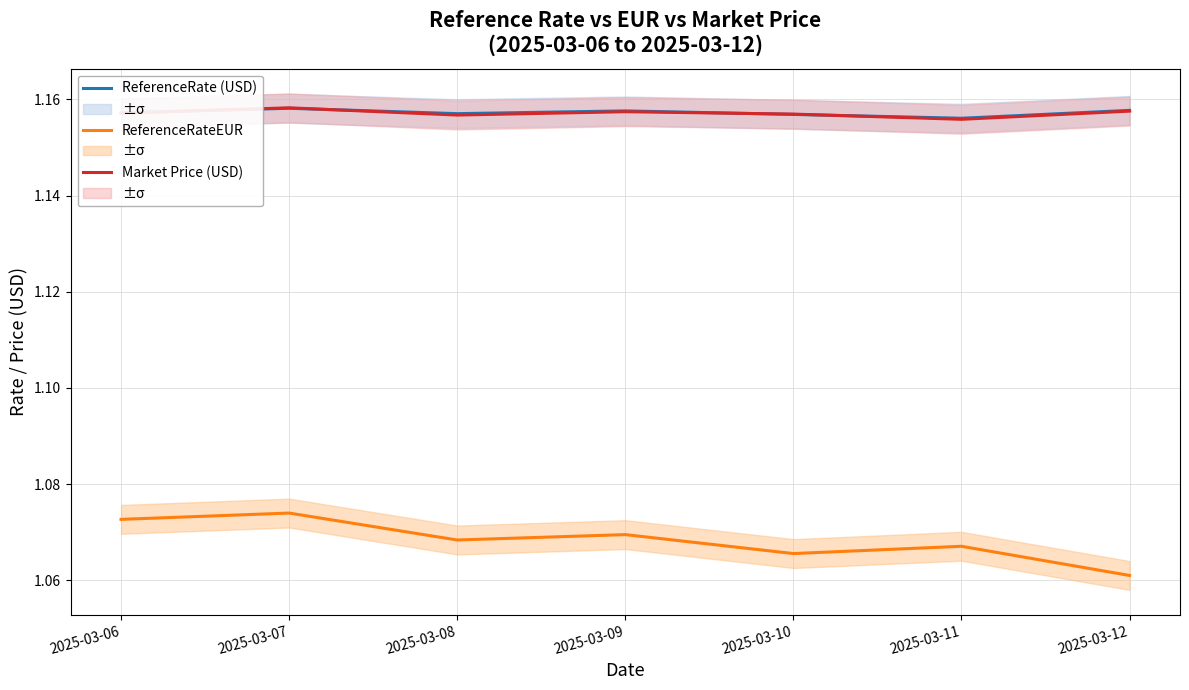

Which series has the widest spread of values?

ReferenceRateEUR